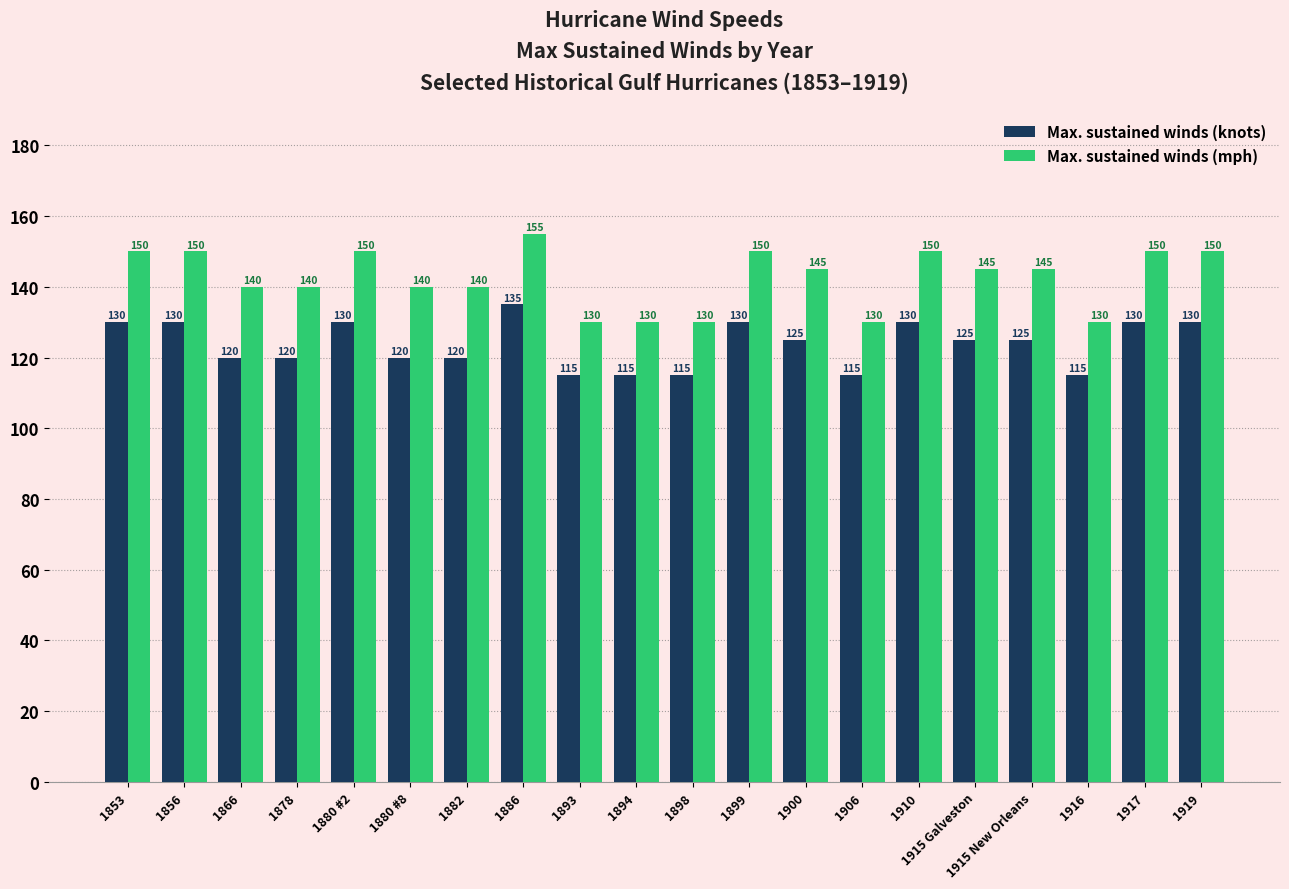

At which label does Max. sustained winds (knots) first exceed 125?

1853